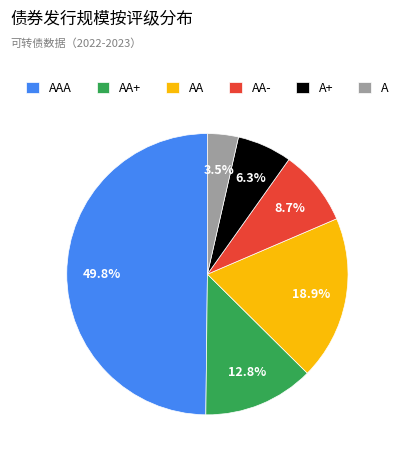

Does AA+ represent more than half of the total?

No